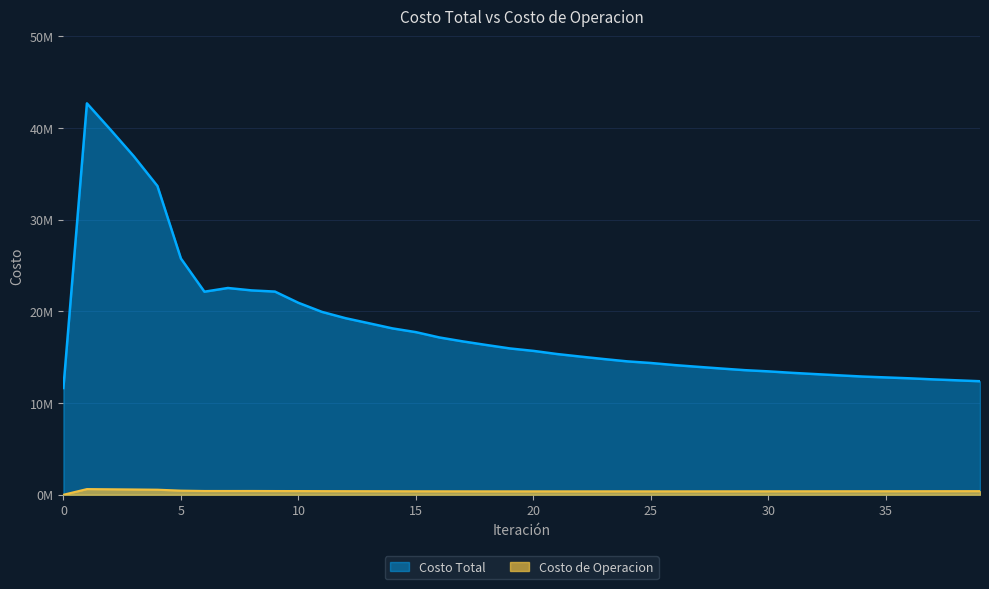

True or false: Costo de Operacion and Costo Total cross at least once.

False